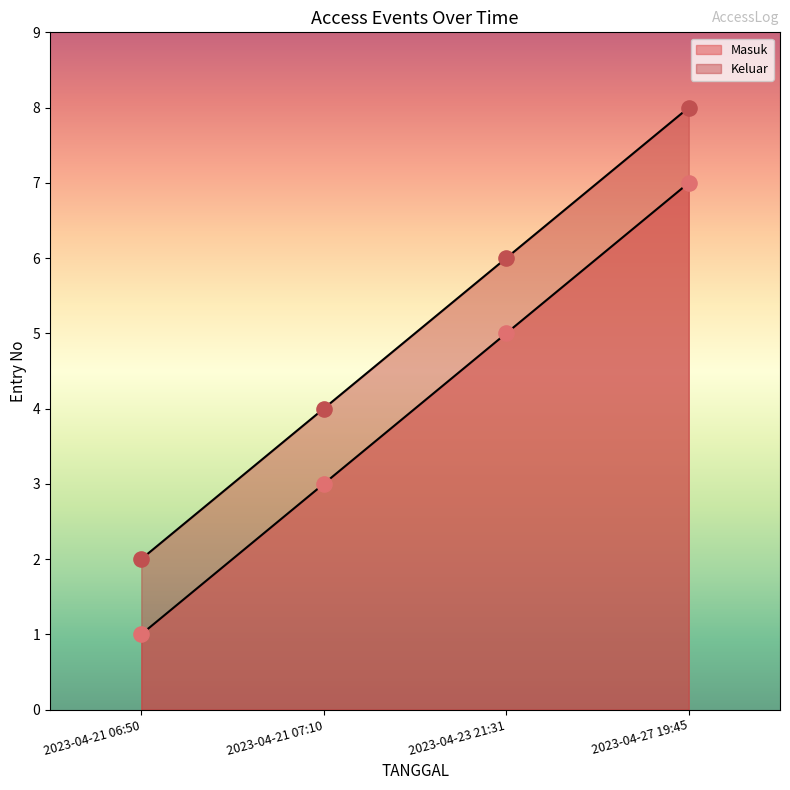

Which series reaches the minimum Y coordinate?

Masuk